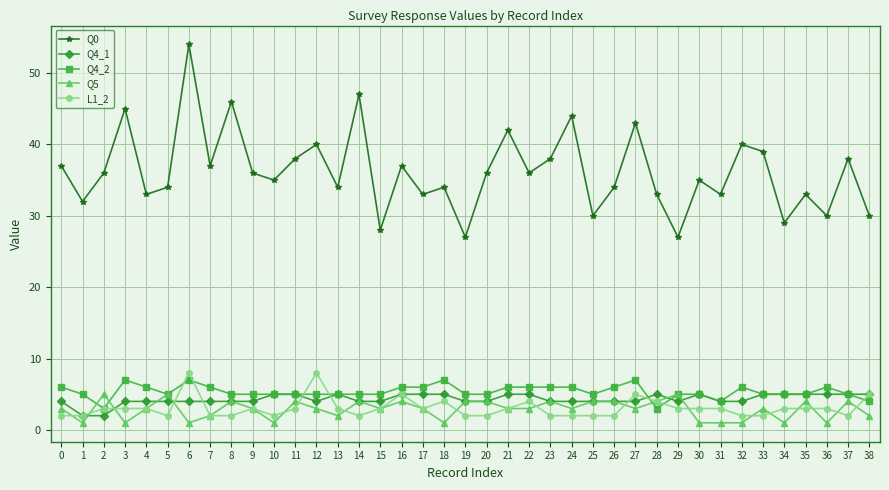

How many lines are shown in the chart?

5